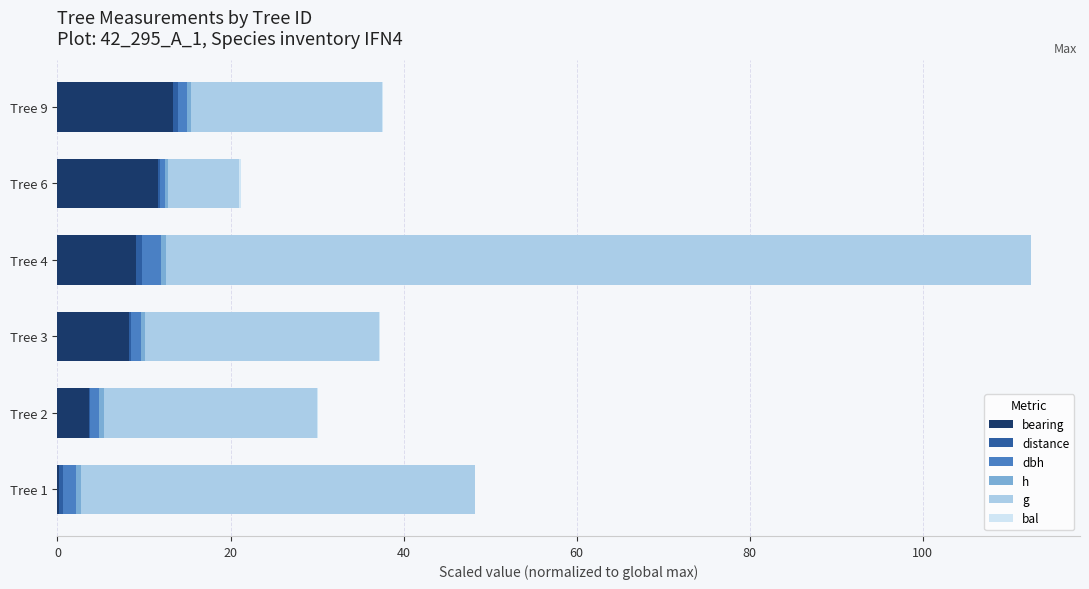

What are all the series names shown in the legend?

bearing, distance, dbh, h, g, bal